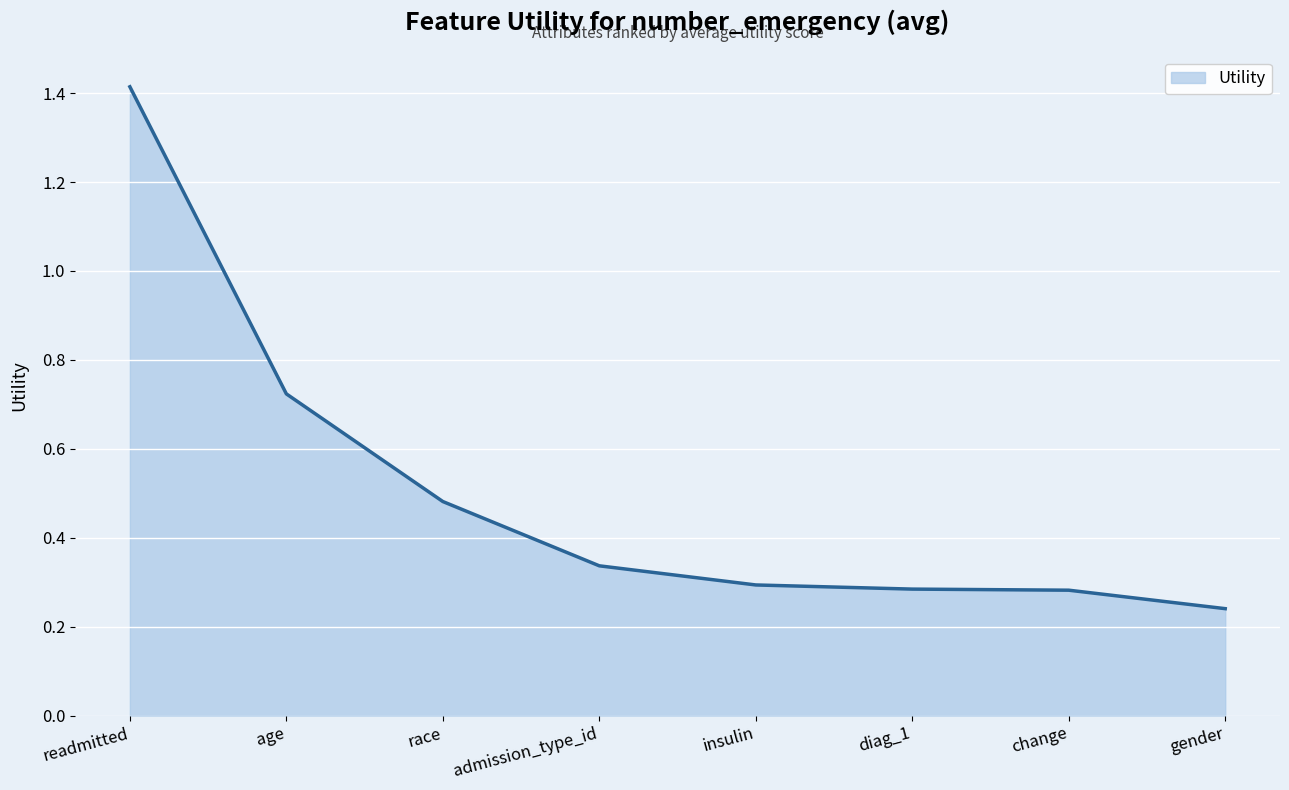

What is the sum of the values at race and age?

1.2